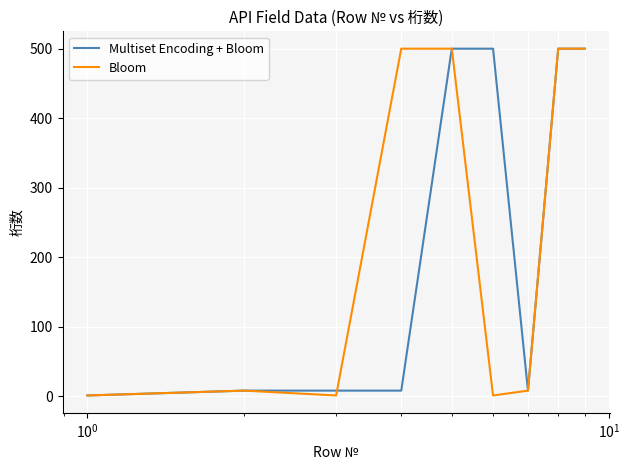

What are all the series names shown in the legend?

Multiset Encoding + Bloom, Bloom